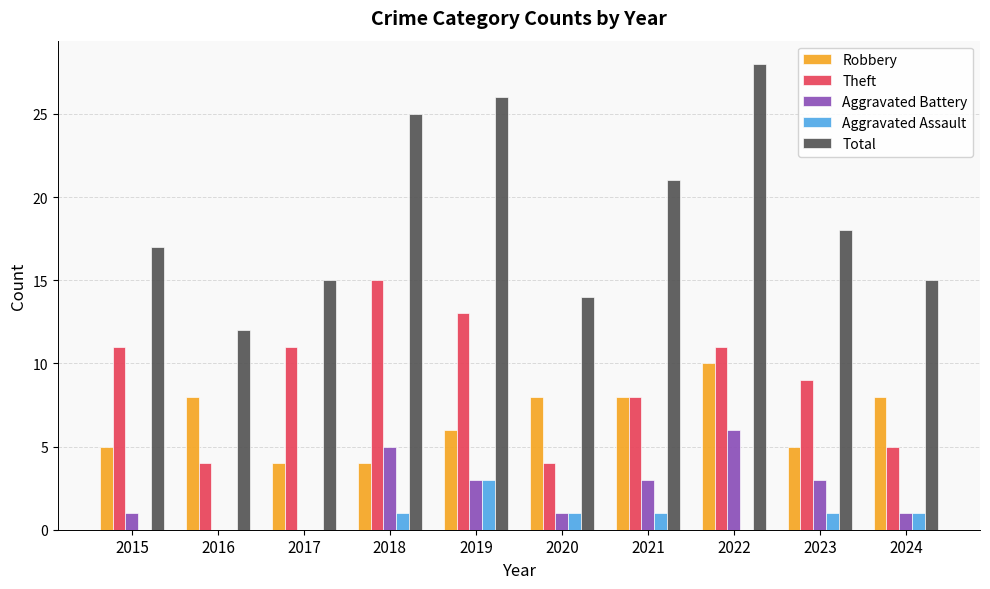

True or false: Aggravated Battery has a value of 1 at 2021.

False